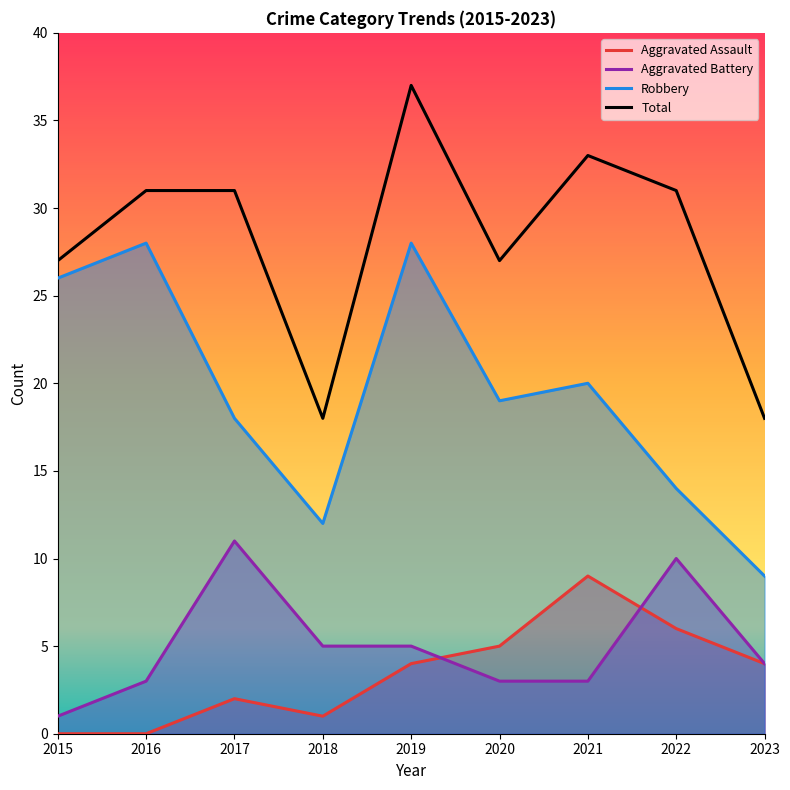

Rank the series by their maximum value, from lowest to highest.

Aggravated Assault, Aggravated Battery, Robbery, Total